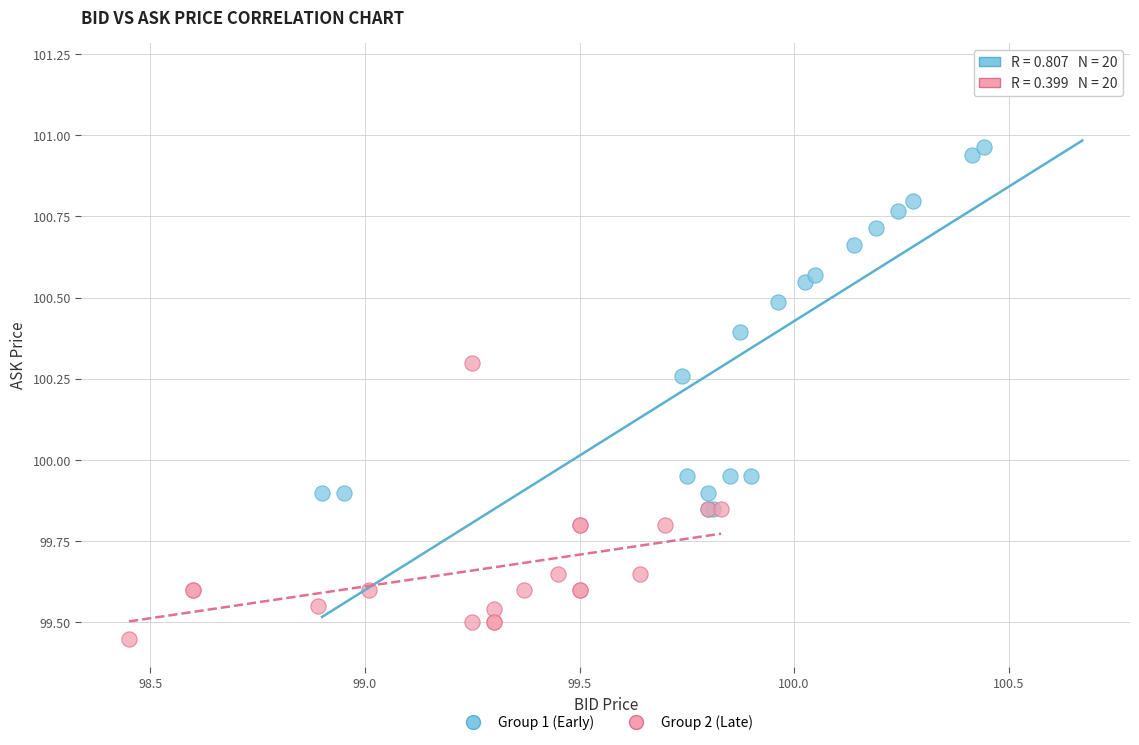

Which series has the widest spread of Y values?

Group 1 (Early)